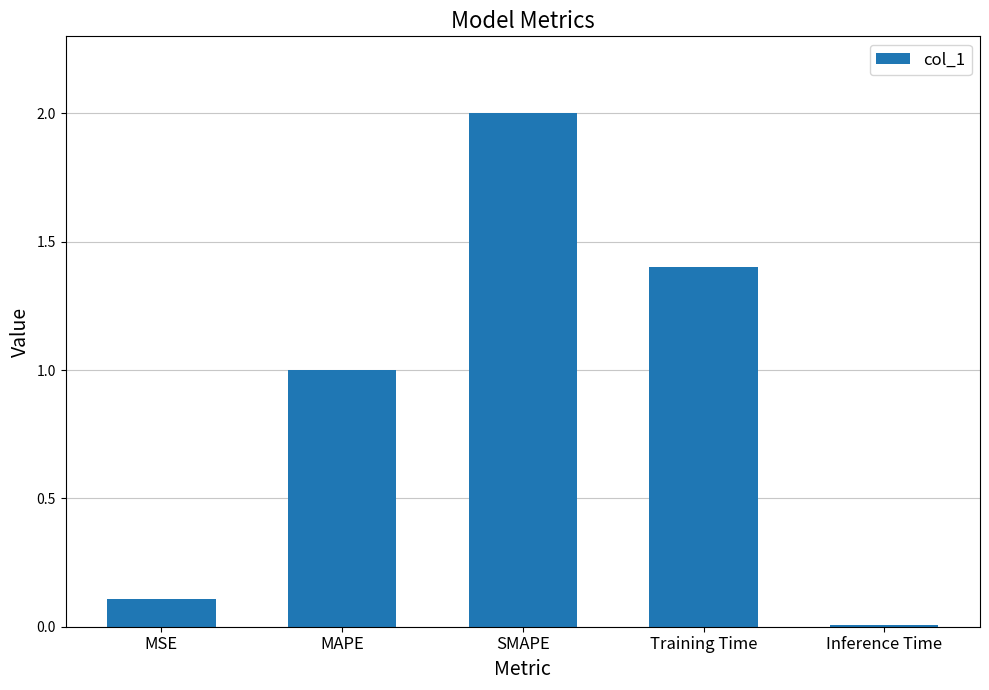

What is the value of the 2nd bar from the left?

1.0